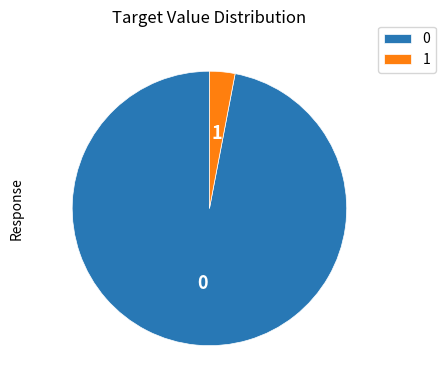

Which category has the smallest portion of the pie?

1